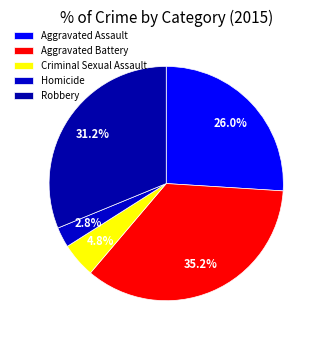

To the nearest percent, what is the combined percentage of Criminal Sexual Assault and Homicide?

8%